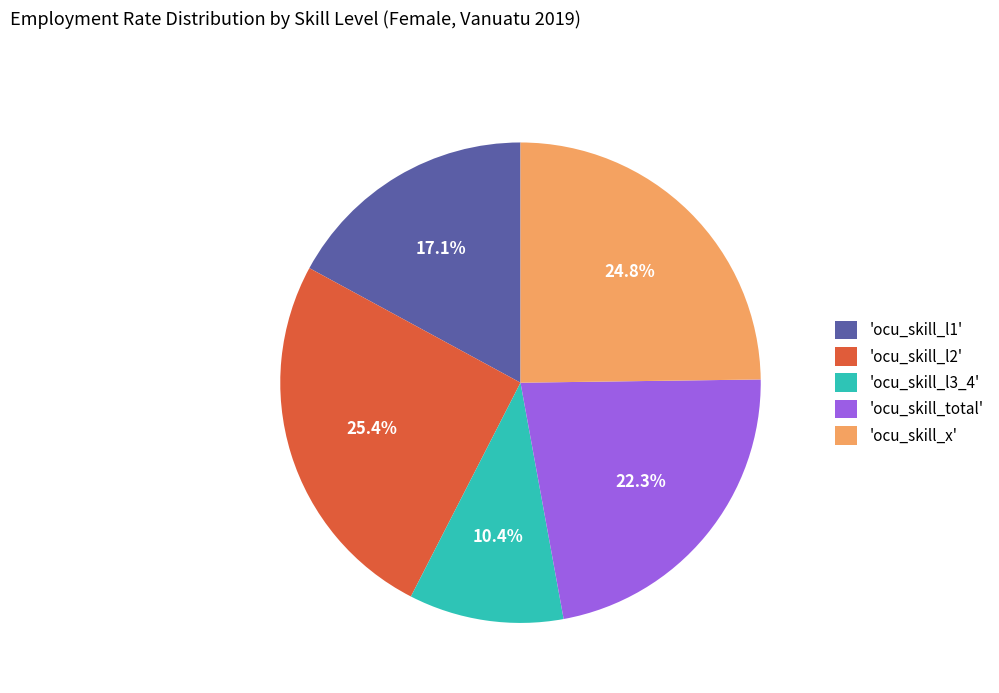

What is the largest slice in the pie chart?

'ocu_skill_l2'